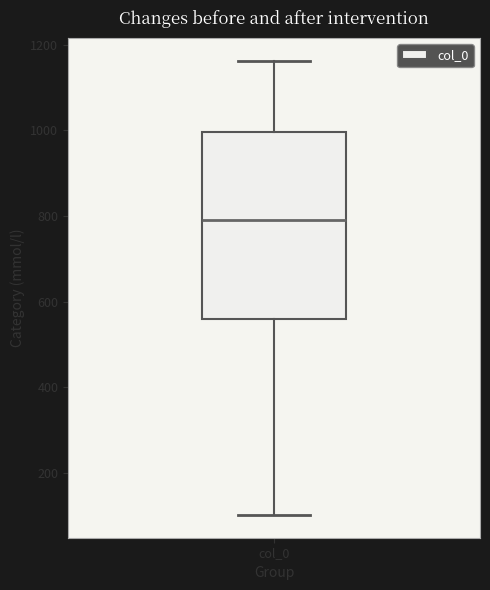

Where does the median line of the box for col_0 sit on the y-axis? The values are not printed on the chart, so give them approximately, as read against the axis.

800